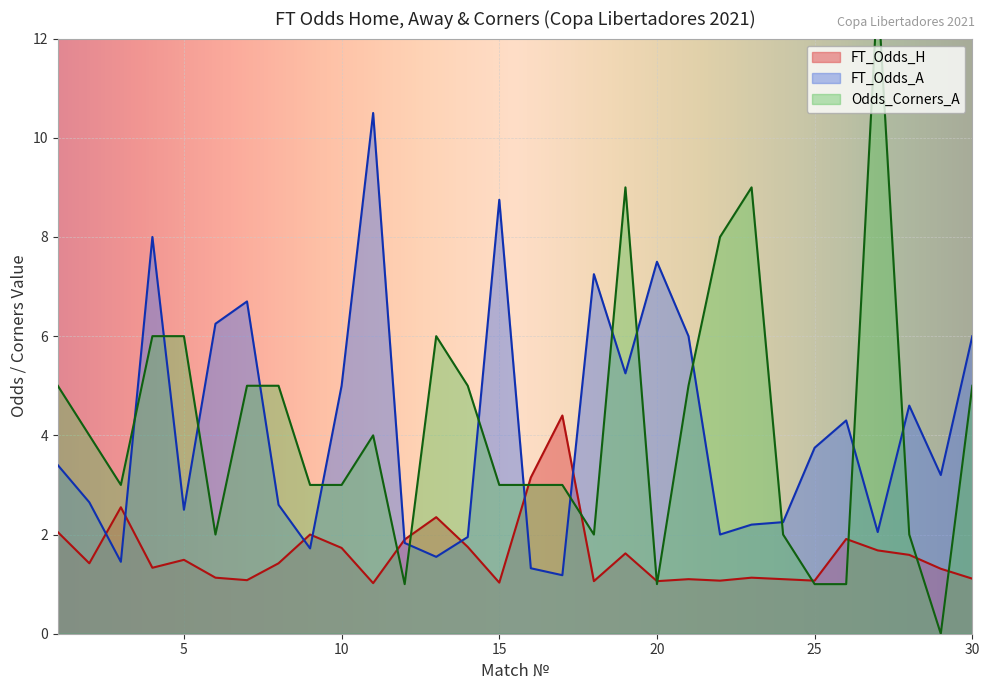

What is the value of the FT_Odds_H point at the 3rd from the left?

2.5